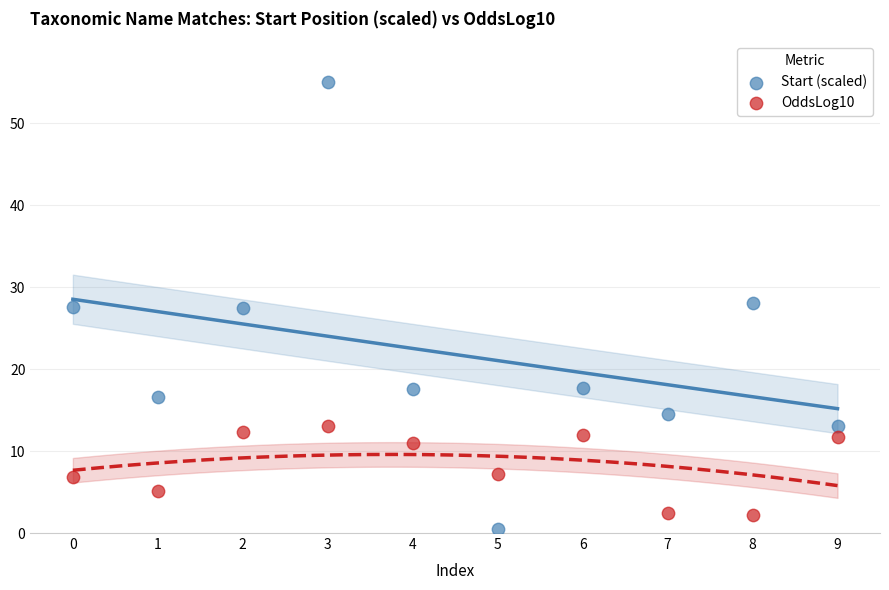

Which series reaches the maximum Y coordinate?

Start (scaled)